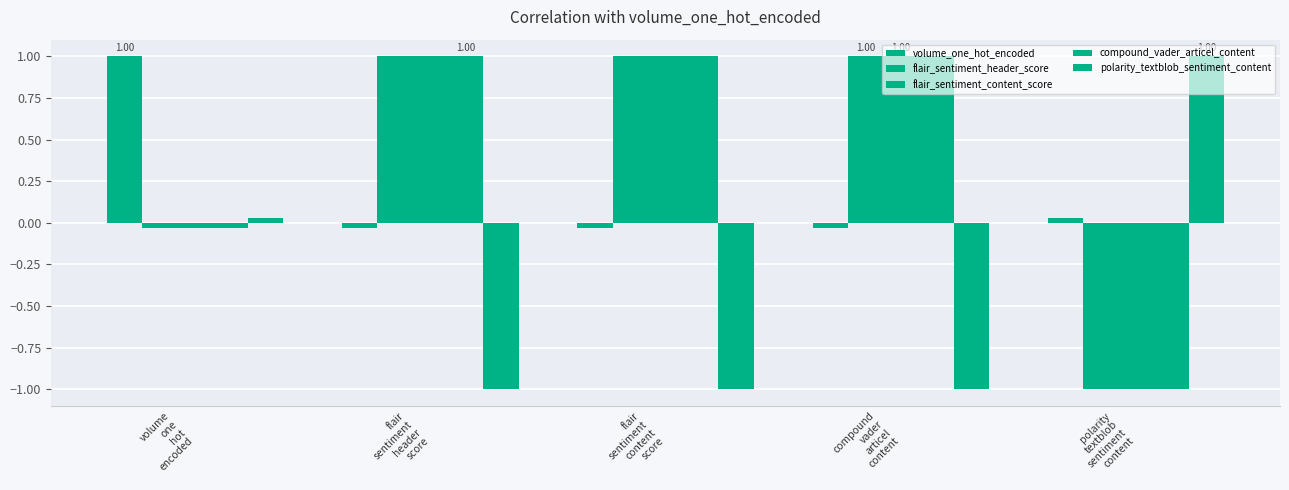

Read the flair_sentiment_header_score value at flair
sentiment
header
score.

1.0